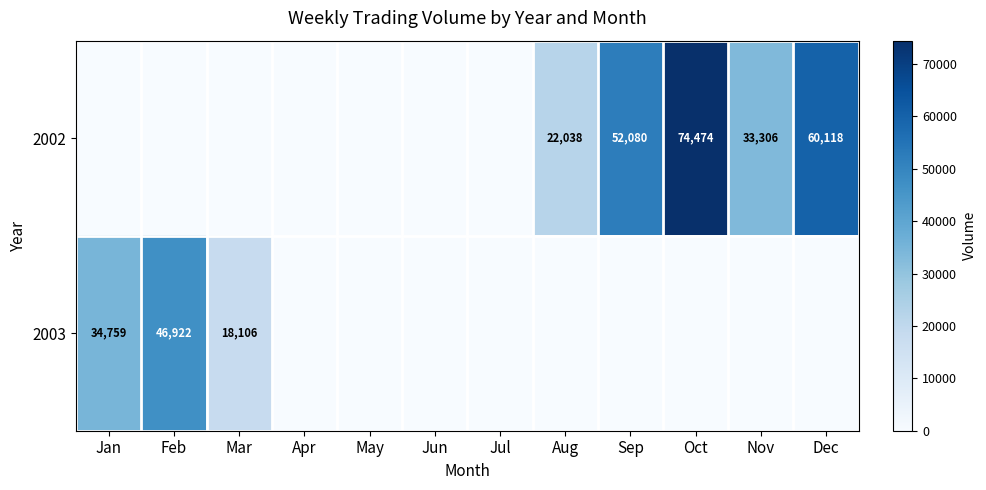

True or false: 2002 has a value of 35397 at Sep.

False